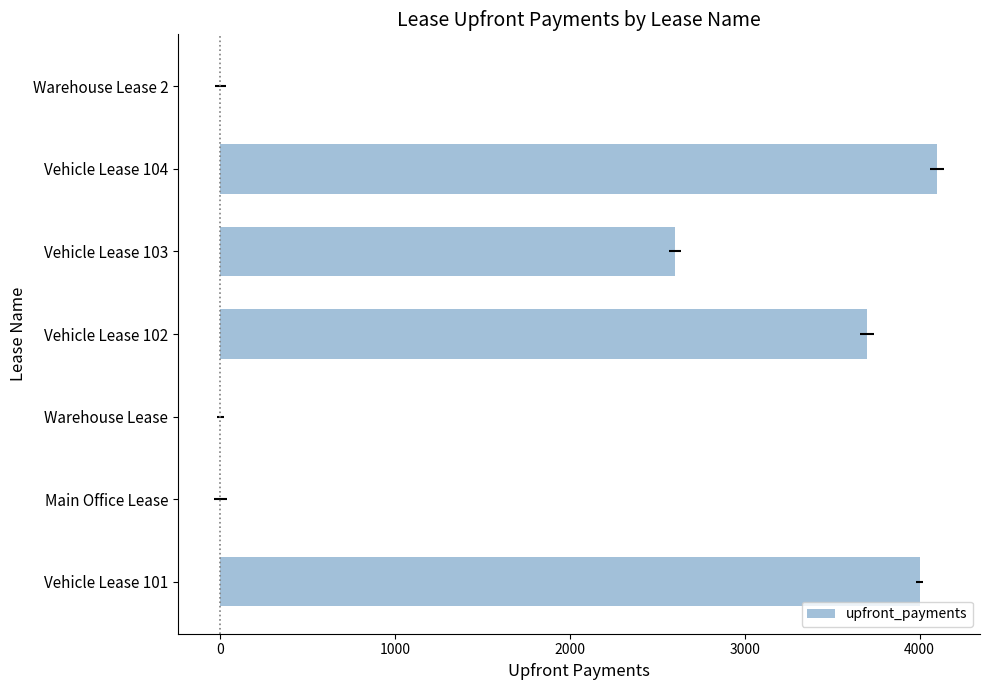

Read the value at Vehicle Lease 104, to the nearest 50.

4100